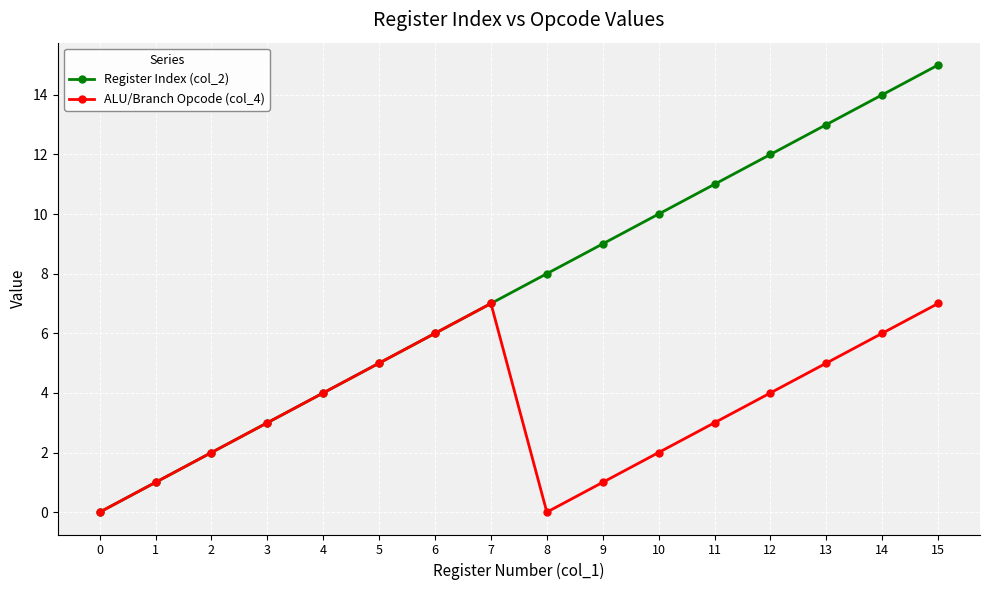

What is the maximum value for ALU/Branch Opcode (col_4)?

7